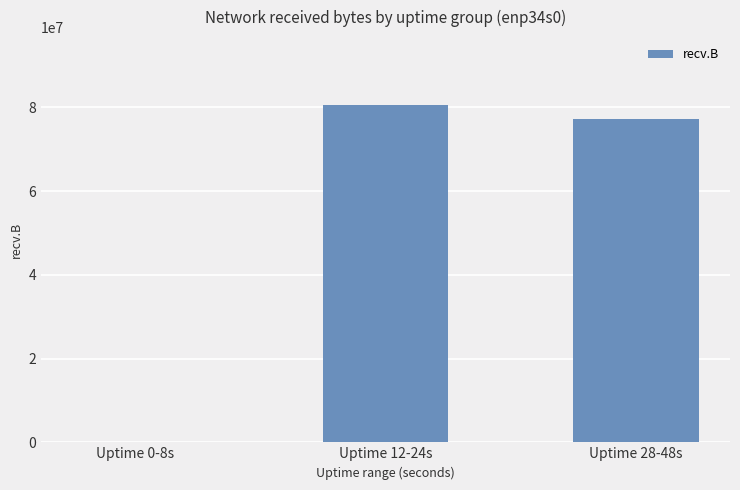

True or false: the data shows 0 at Uptime 0-8s.

True